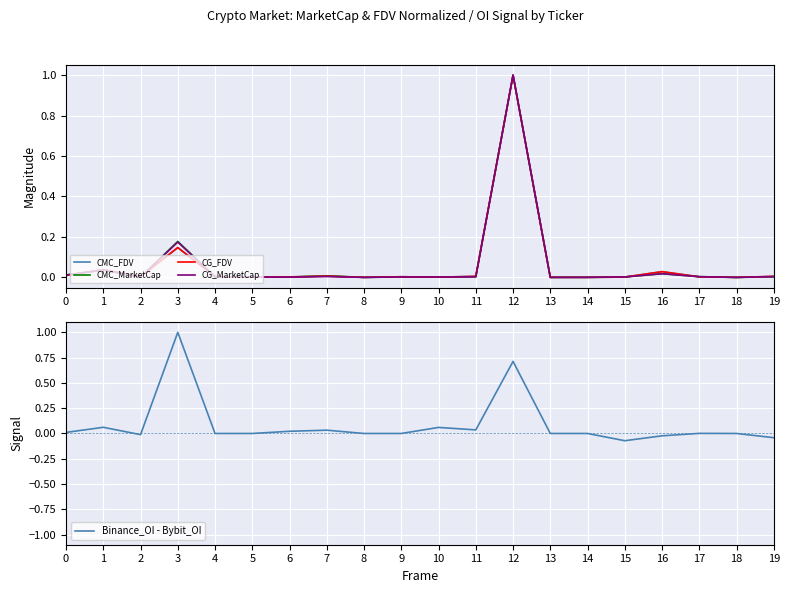

Reading left to right, list all the values displayed in this chart.

CMC_FDV: 0.0	0.0	0.0	0.1	0.0	0.0	0.0	0.0	0.0	0.0	0.0	0.0	1.0	0.0	0.0	0.0	0.0	0.0	0.0	0.0
CMC_MarketCap: 0.0	0.0	0.0	0.2	0.0	0.0	0.0	0.0	0.0	0.0	0.0	0.0	1.0	0.0	0.0	0.0	0.0	0.0	0.0	0.0
CG_FDV: 0.0	0.0	0.0	0.1	0.0	0.0	0.0	0.0	0.0	0.0	0.0	0.0	1.0	0.0	0.0	0.0	0.0	0.0	0.0	0.0
CG_MarketCap: 0.0	0.0	0.0	0.2	0.0	0.0	0.0	0.0	0.0	0.0	0.0	0.0	1.0	0.0	0.0	0.0	0.0	0.0	0.0	0.0
Binance_OI - Bybit_OI: 0.0	0.1	-0.0	1.0	0.0	0.0	0.0	0.0	0.0	0.0	0.1	0.0	0.7	0.0	0.0	-0.1	-0.0	0.0	0.0	-0.0